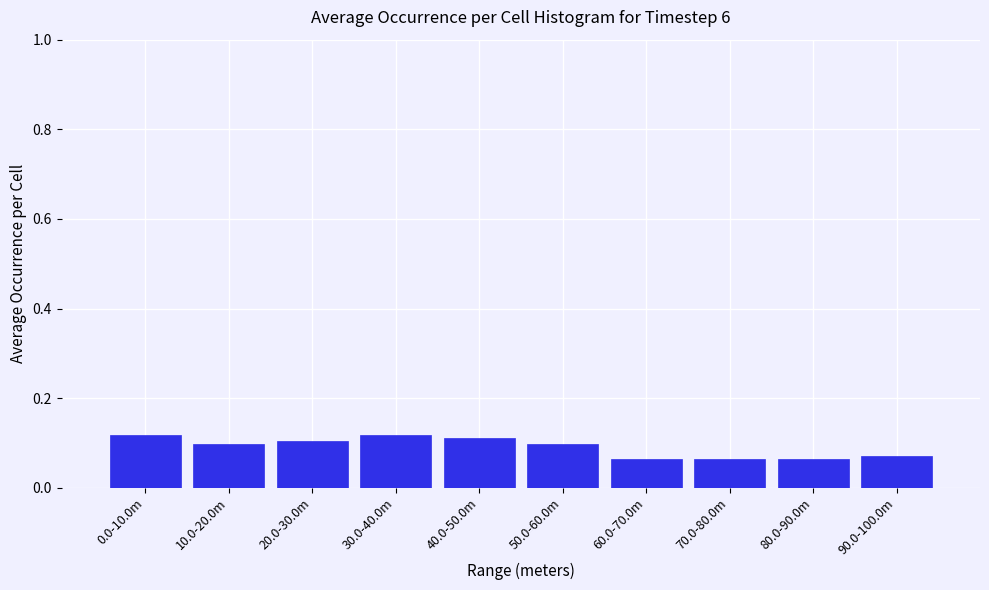

Count the values in the range 0 to 1.

10